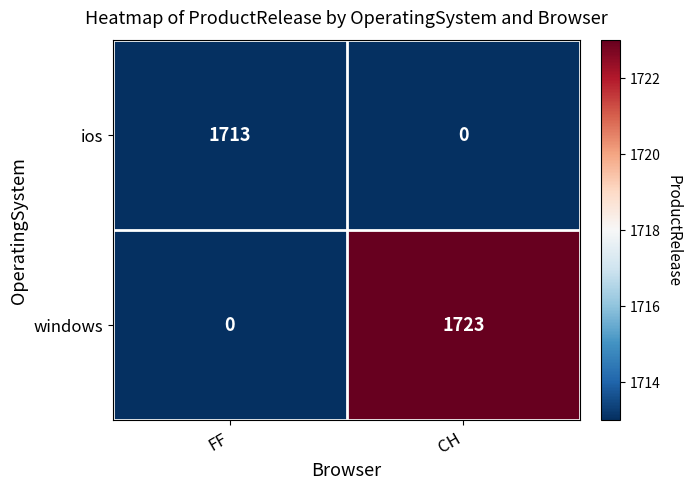

Is it true that ios equals 1713 at FF?

True